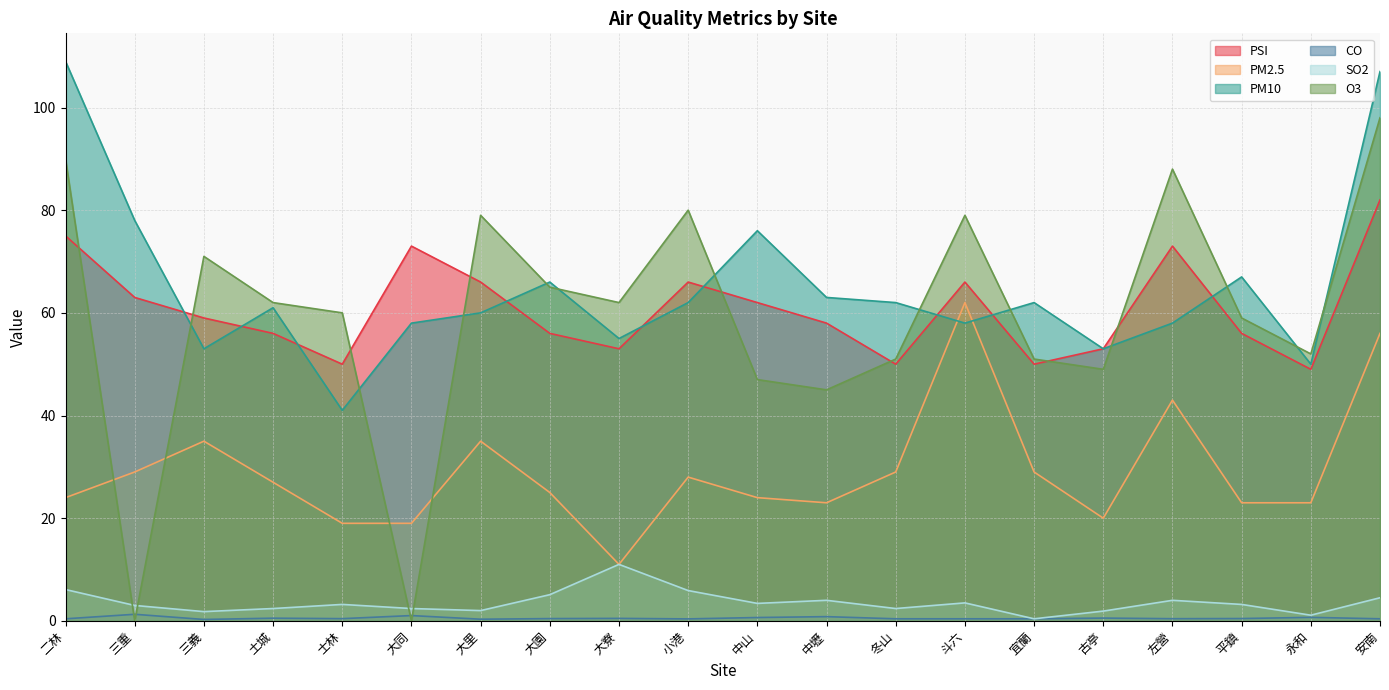

Reading right to left, transcribe all the data shown in this chart.

PSI: 安南=82.0	永和=49.0	平鎮=56.0	左營=73.0	古亭=53.0	宜蘭=50.0	斗六=66.0	冬山=50.0	中壢=58.0	中山=62.0	小港=66.0	大寮=53.0	大園=56.0	大里=66.0	大同=73.0	士林=50.0	土城=56.0	三義=59.0	三重=63.0	二林=75.0
PM2.5: 安南=56.0	永和=23.0	平鎮=23.0	左營=43.0	古亭=20.0	宜蘭=29.0	斗六=62.0	冬山=29.0	中壢=23.0	中山=24.0	小港=28.0	大寮=11.0	大園=25.0	大里=35.0	大同=19.0	士林=19.0	土城=27.0	三義=35.0	三重=29.0	二林=24.0
PM10: 安南=107.0	永和=50.0	平鎮=67.0	左營=58.0	古亭=53.0	宜蘭=62.0	斗六=58.0	冬山=62.0	中壢=63.0	中山=76.0	小港=62.0	大寮=55.0	大園=66.0	大里=60.0	大同=58.0	士林=41.0	土城=61.0	三義=53.0	三重=78.0	二林=109.0
CO: 安南=0.4	永和=0.7	平鎮=0.5	左營=0.4	古亭=0.5	宜蘭=0.4	斗六=0.4	冬山=0.4	中壢=0.8	中山=0.7	小港=0.4	大寮=0.5	大園=0.4	大里=0.3	大同=1.0	士林=0.4	土城=0.5	三義=0.3	三重=1.3	二林=0.4
SO2: 安南=4.5	永和=1.1	平鎮=3.2	左營=4.0	古亭=1.9	宜蘭=0.4	斗六=3.5	冬山=2.4	中壢=4.0	中山=3.4	小港=5.9	大寮=11.0	大園=5.1	大里=2.0	大同=2.4	士林=3.2	土城=2.4	三義=1.8	三重=3.0	二林=6.1
O3: 安南=98.0	永和=52.0	平鎮=59.0	左營=88.0	古亭=49.0	宜蘭=51.0	斗六=79.0	冬山=51.0	中壢=45.0	中山=47.0	小港=80.0	大寮=62.0	大園=65.0	大里=79.0	大同=0.0	士林=60.0	土城=62.0	三義=71.0	三重=0.0	二林=90.0